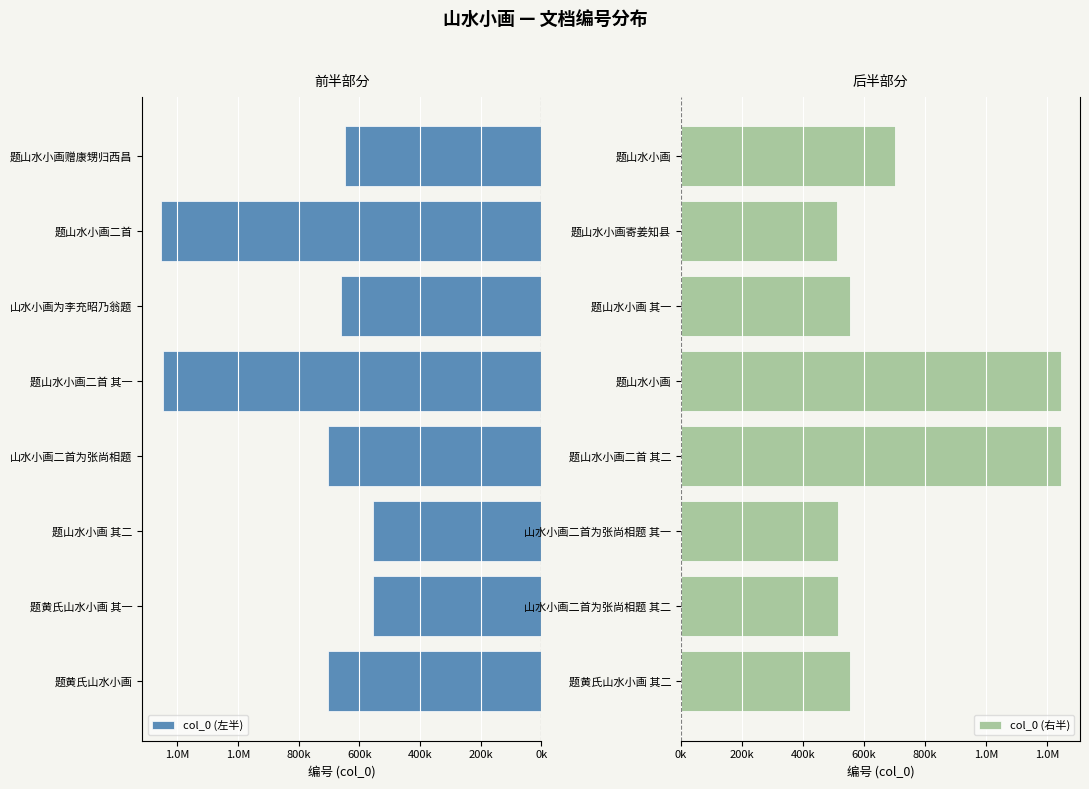

What is the minimum value for col_0 (左半)?

553348